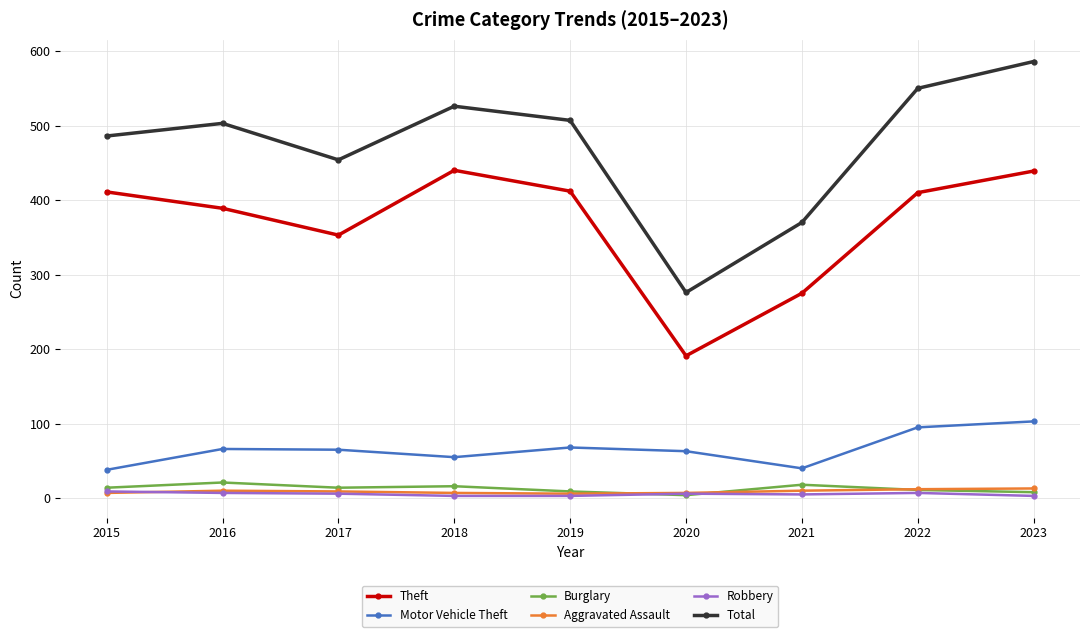

Which label corresponds to the largest value in the chart?

2023